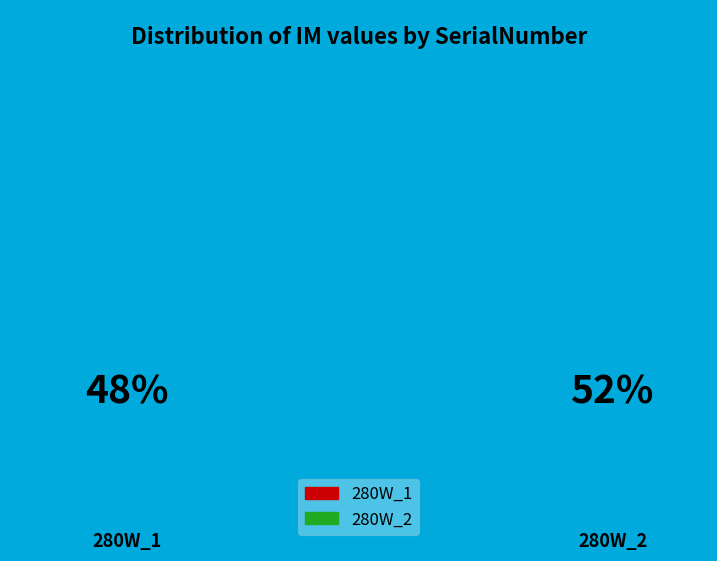

Does 280W_1 represent more than half of the total?

No